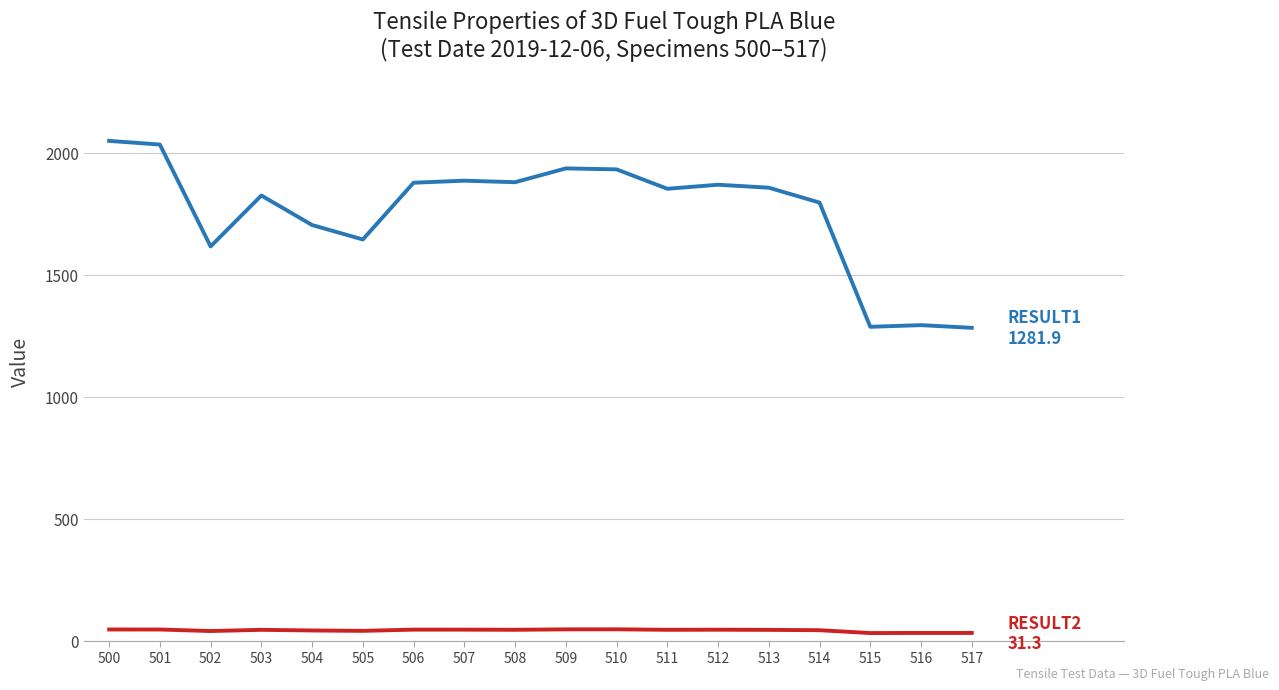

Is this an area chart (filled region under the line)?

No